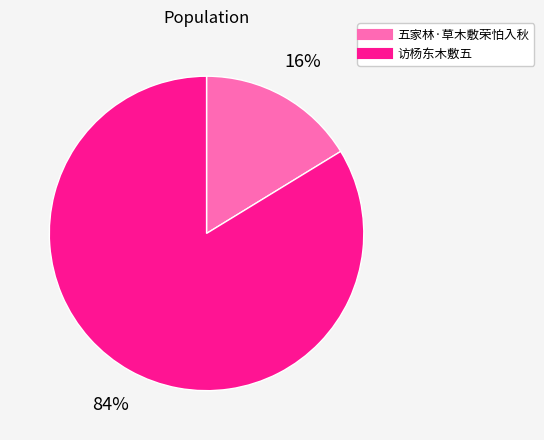

Is there any slice that represents more than half of the pie?

Yes